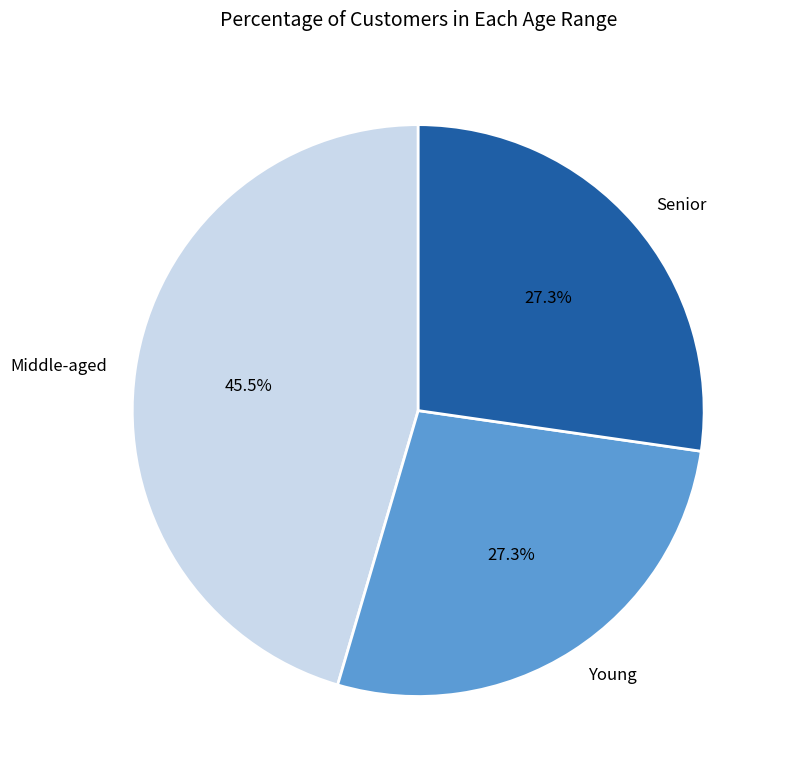

What percentage is NOT represented by Young?

72.7%